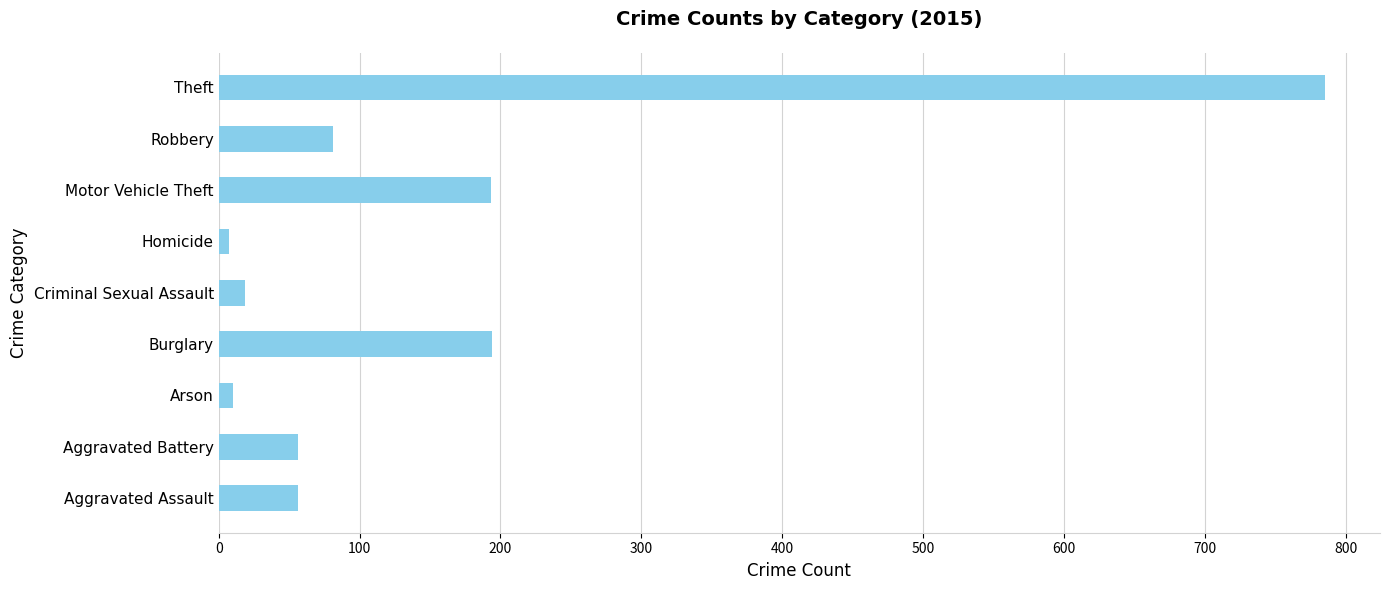

How many distinct data groups are displayed?

1